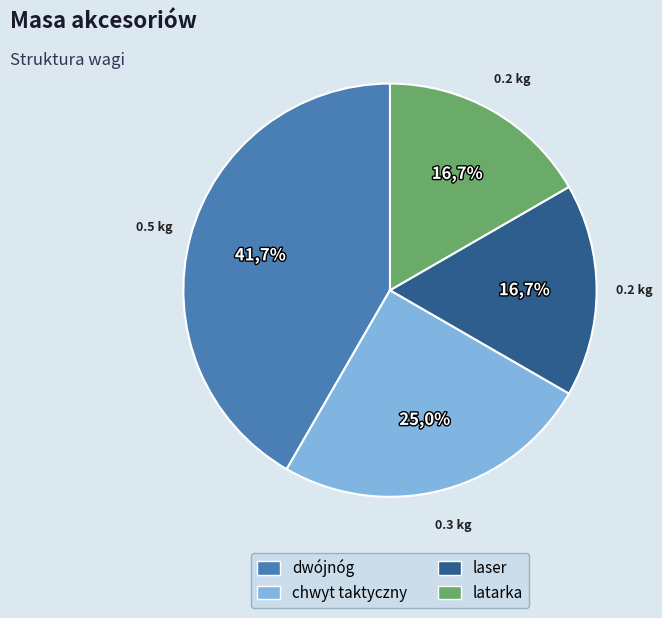

Is it true that dwójnóg is 42% of the pie?

True